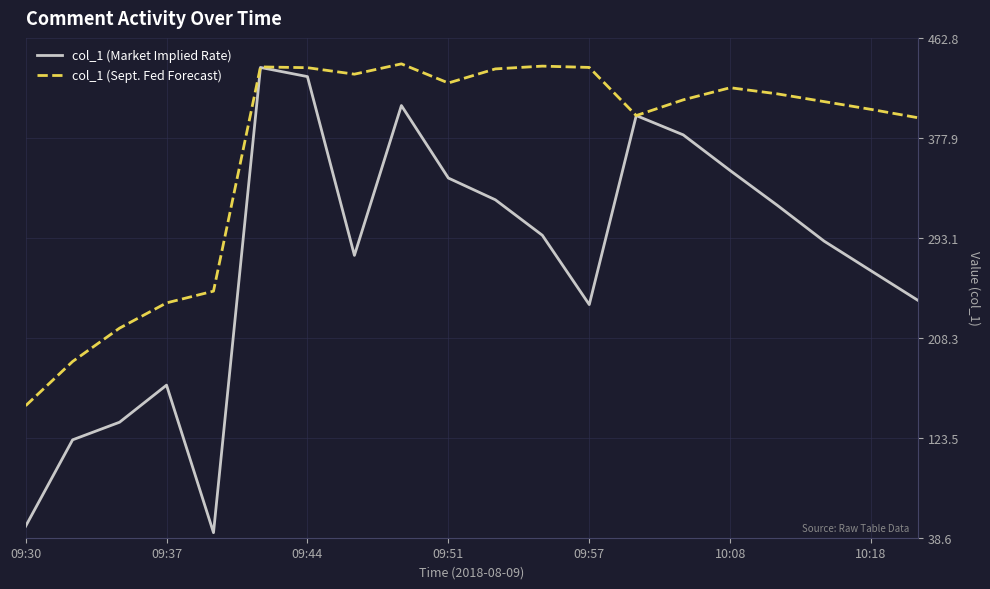

Which series has the largest range (max minus min)?

col_1 (Market Implied Rate)